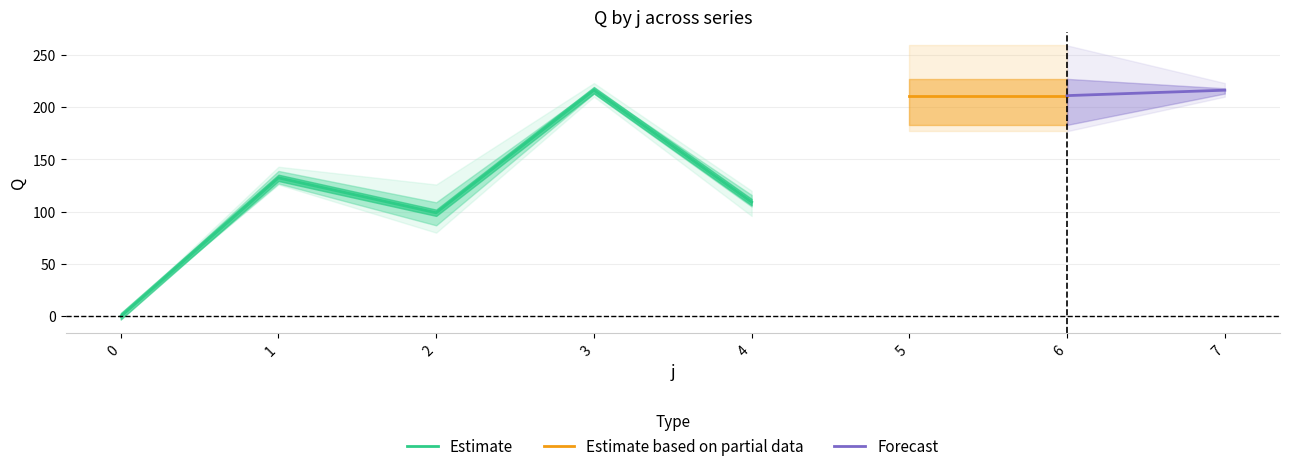

The value of Estimate at 4 is 109.2. True or false?

True